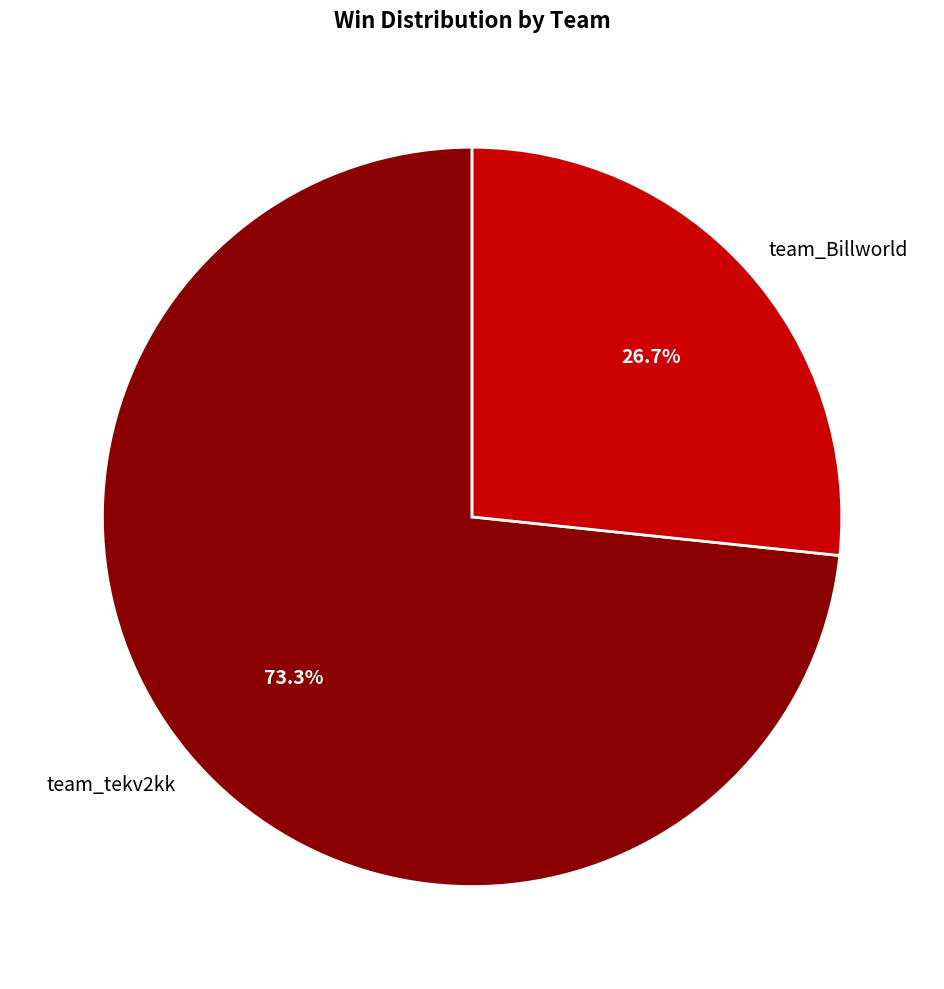

Rank the categories by value from lowest to highest.

team_Billworld, team_tekv2kk